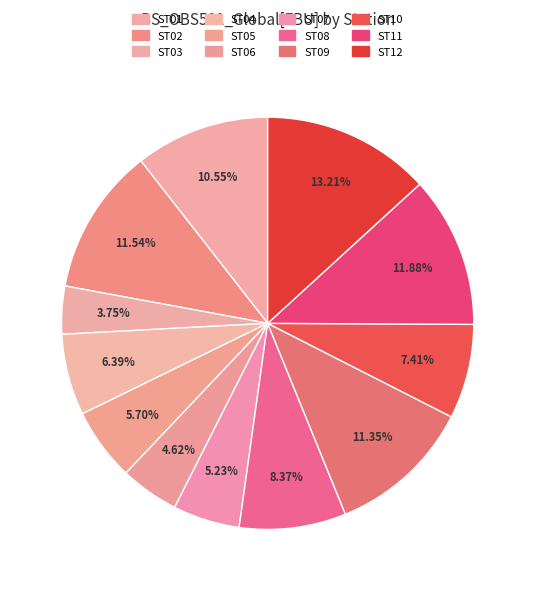

To the nearest percent, what is the combined percentage of ST04 and ST11?

18%